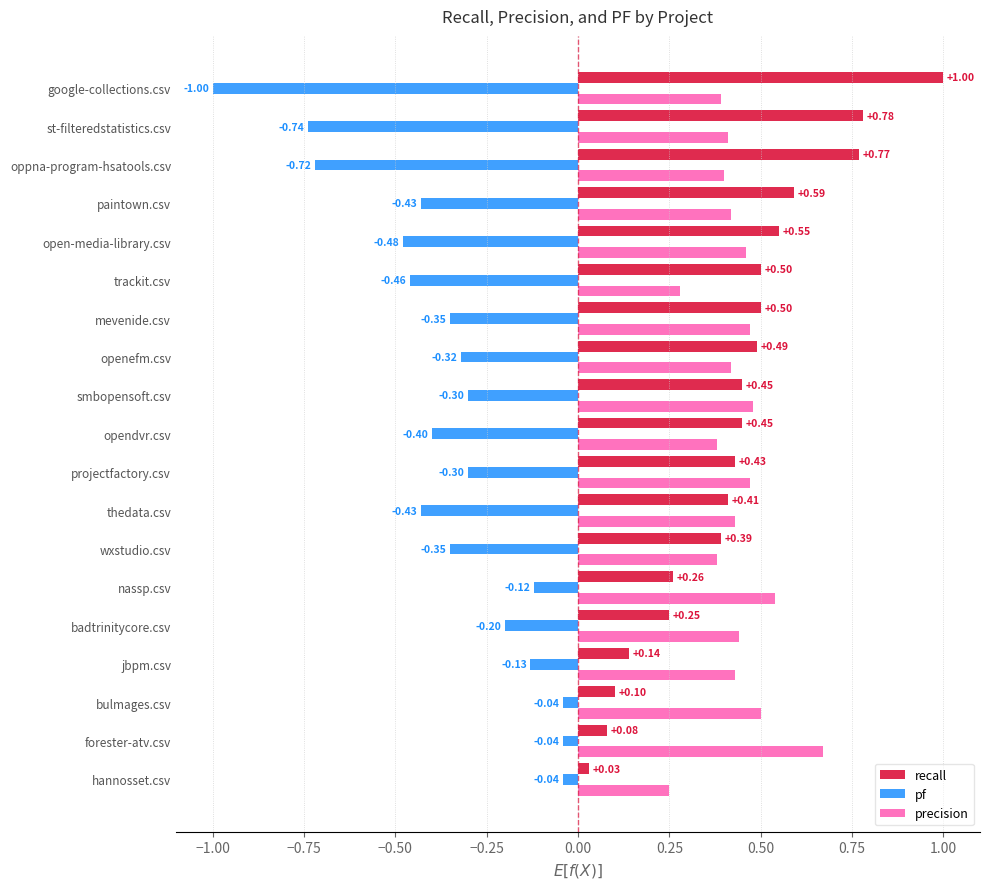

Which series has the largest range (max minus min)?

recall